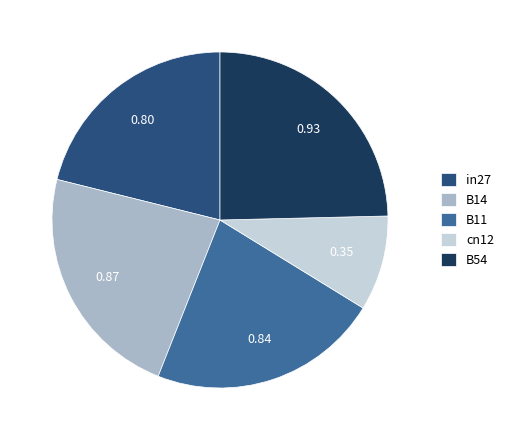

The B11 slice represents 30% of the pie. True or false?

False